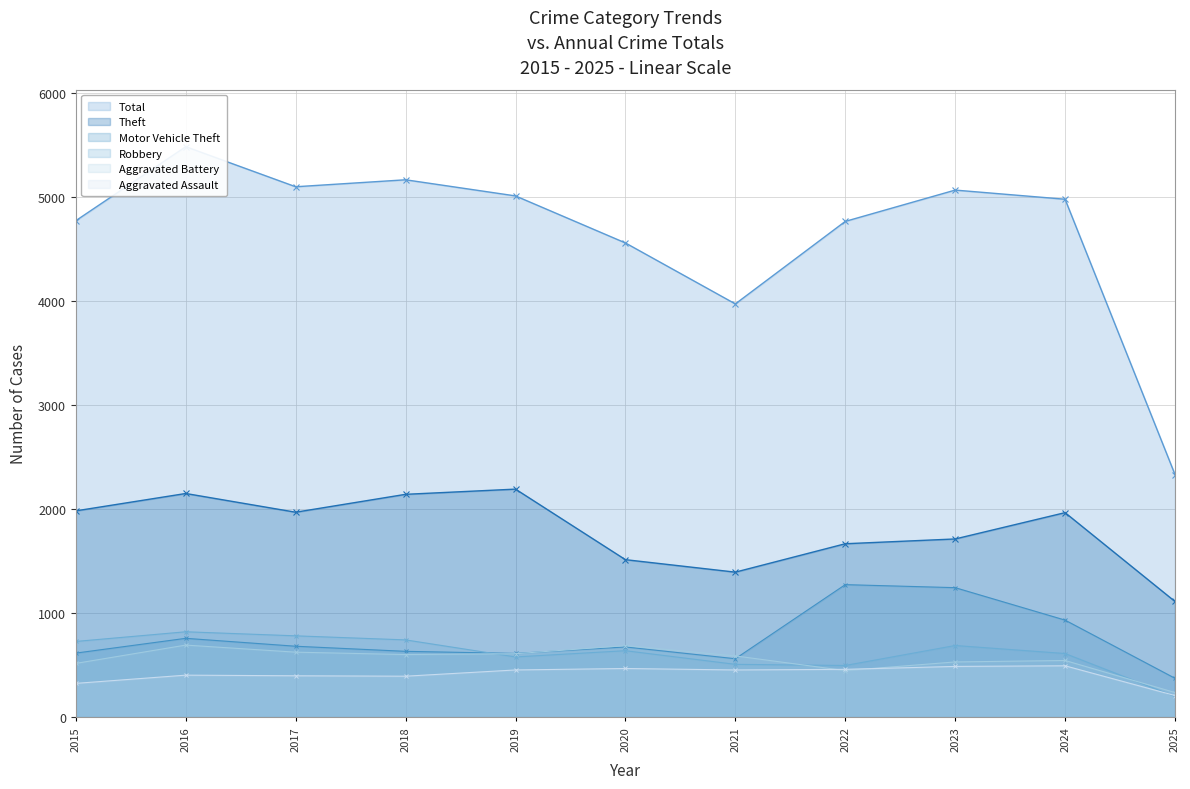

How many distinct data groups are displayed?

6